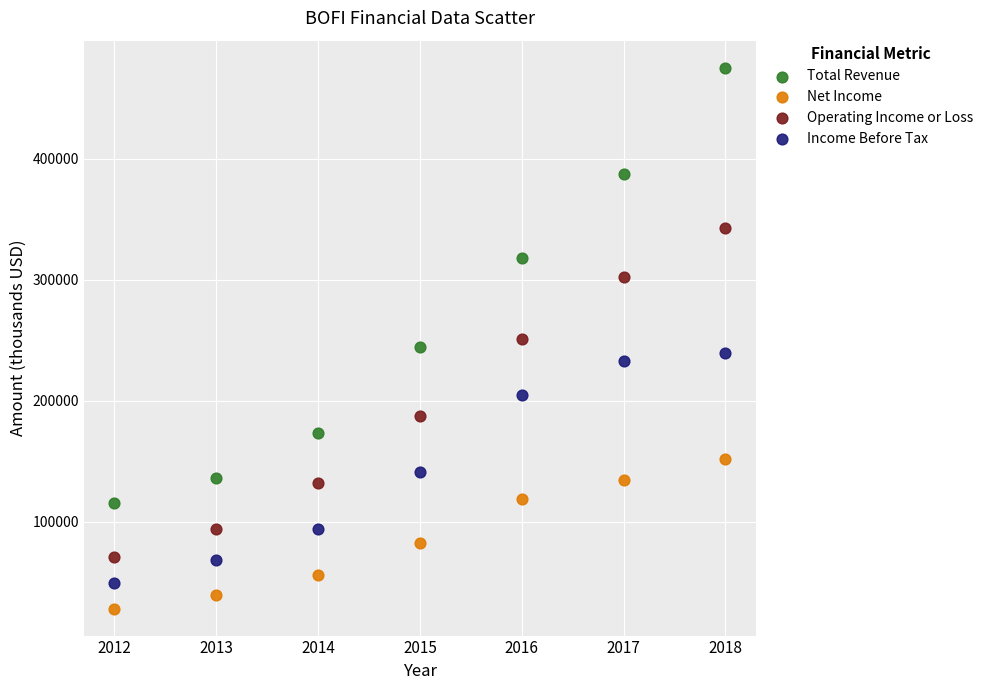

Which series contains the lowest Y value?

Net Income